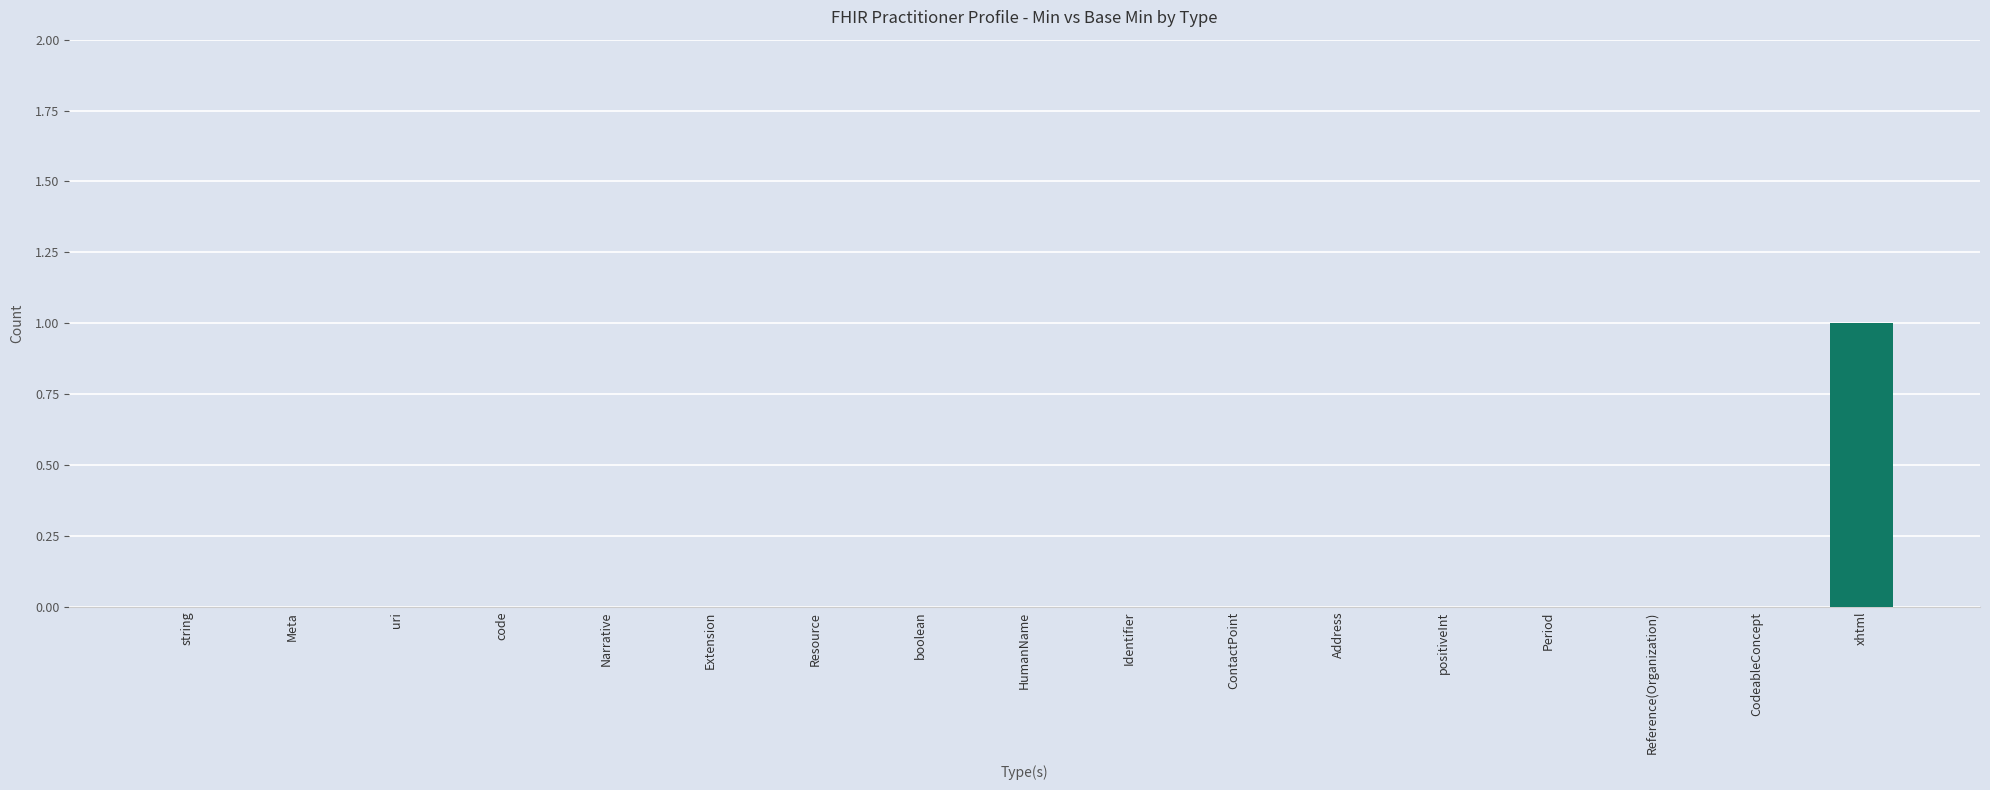

Between string and Reference(Organization), which series saw the biggest shift?

Min